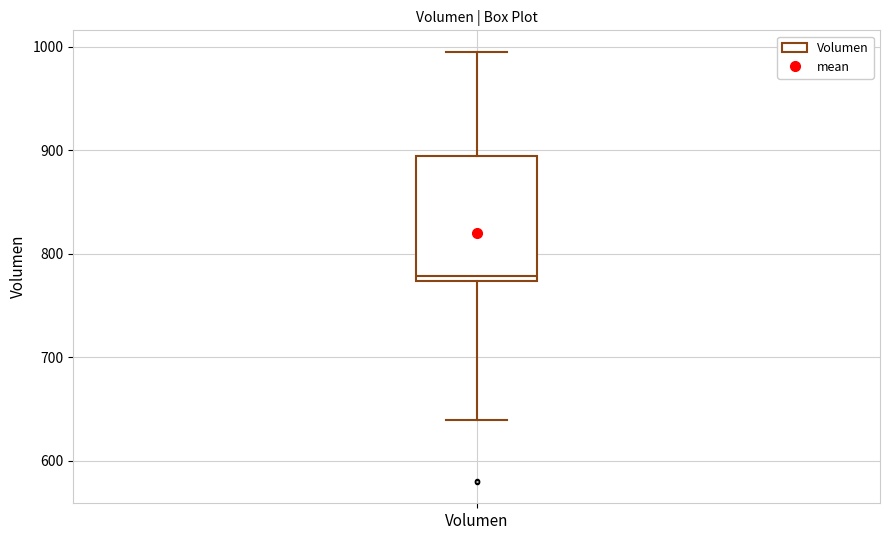

Read this box plot against the y-axis: the position of the median line, the range covered by the box, and the ends of both whiskers. The values are not printed on the chart, so give them approximately, as read against the axis.

median 780, box 770 to 890, whiskers 640 to 1000